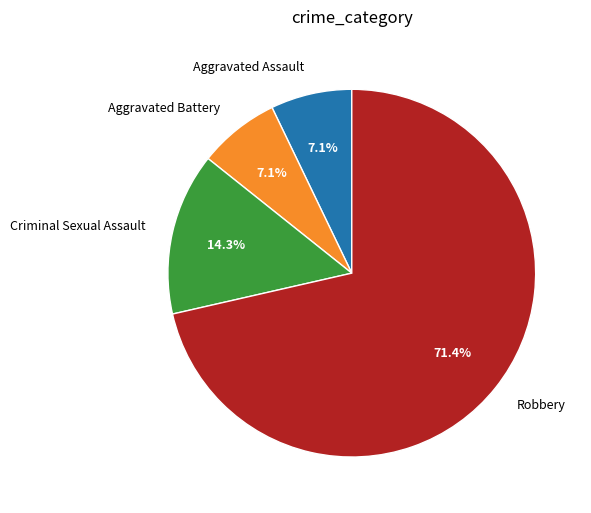

To the nearest percent, what is the difference between the largest and smallest slice percentages?

64%